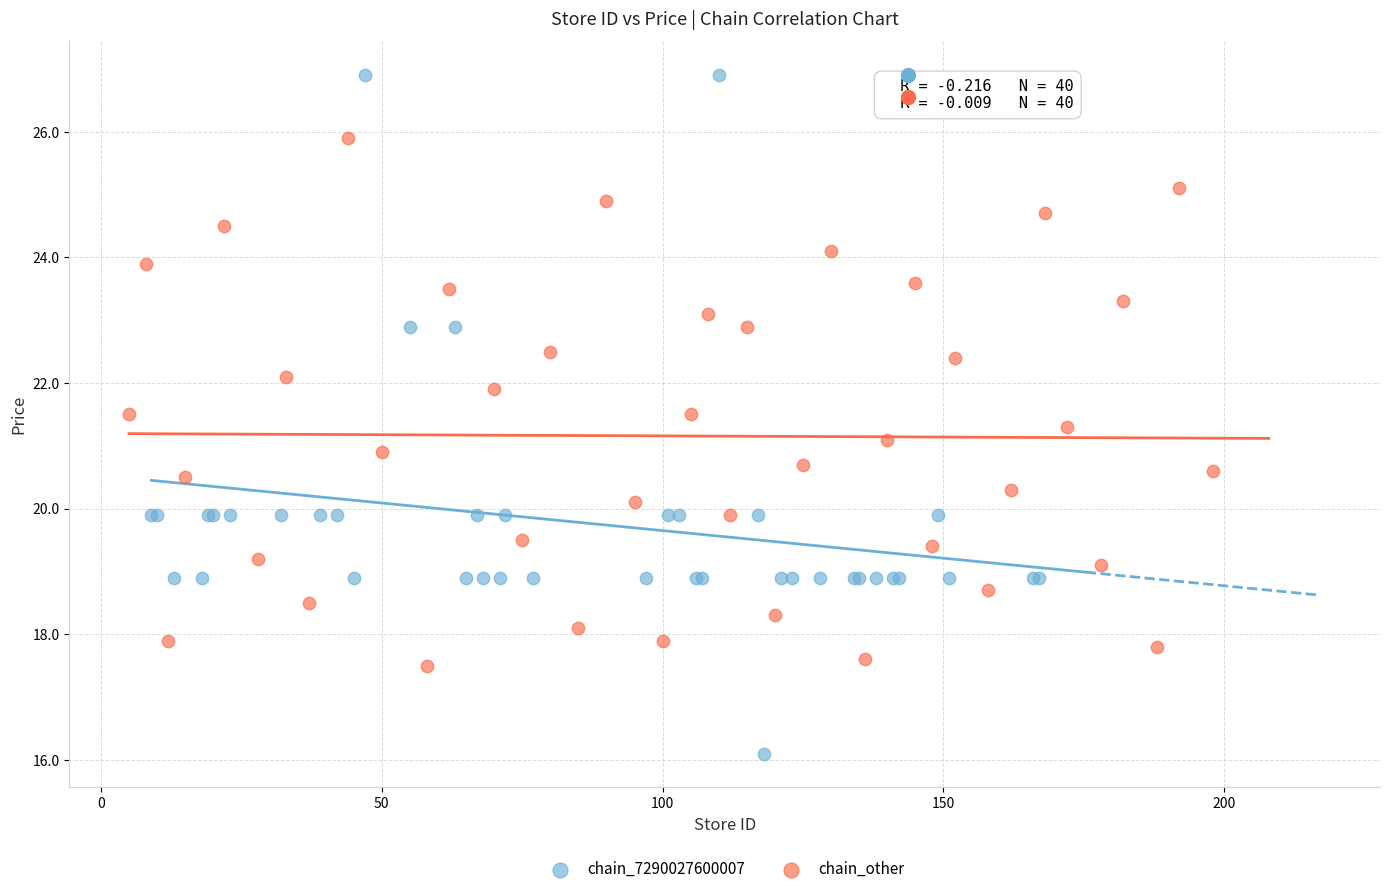

Which series has the largest Y range (max minus min)?

chain_7290027600007